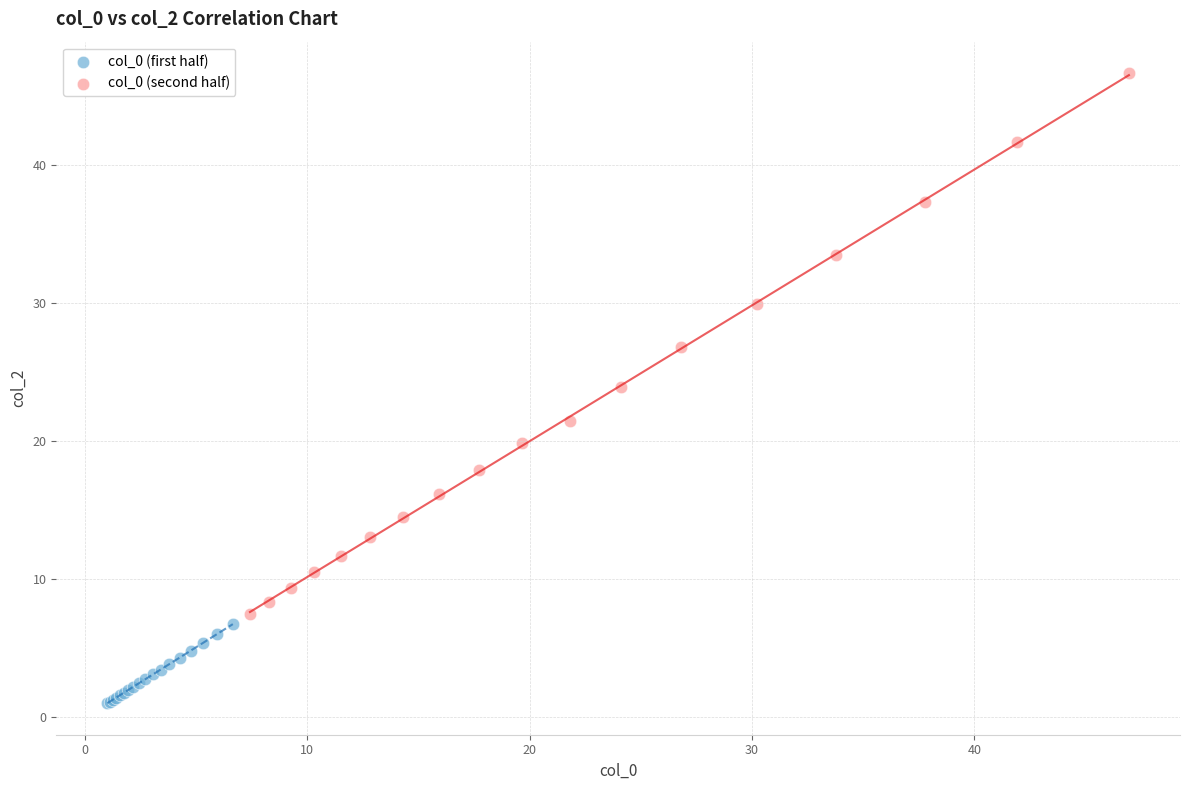

Which series contains the lowest Y value?

col_0 (first half)